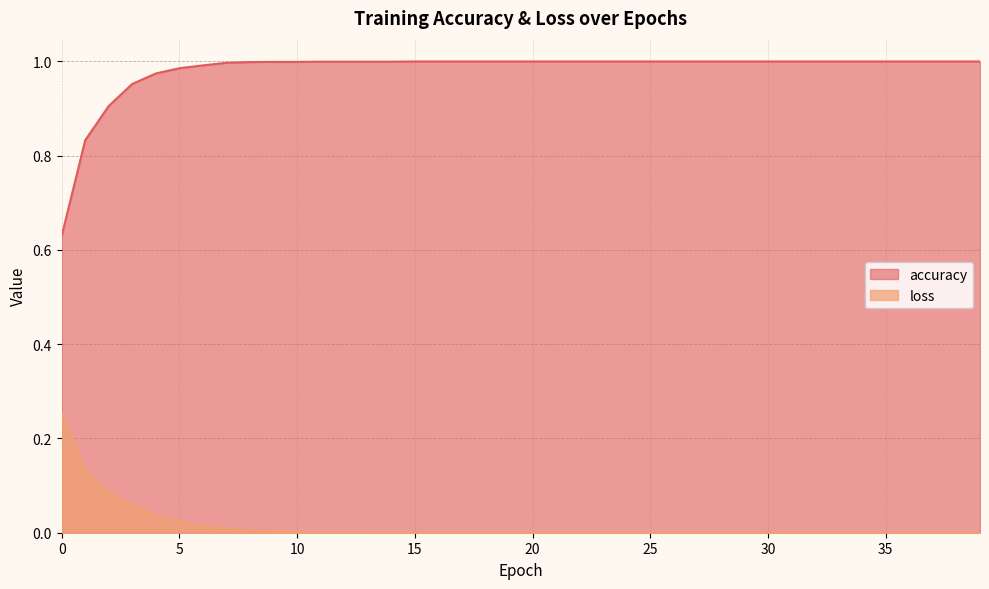

Between 26 and 34, which series saw the biggest shift?

loss